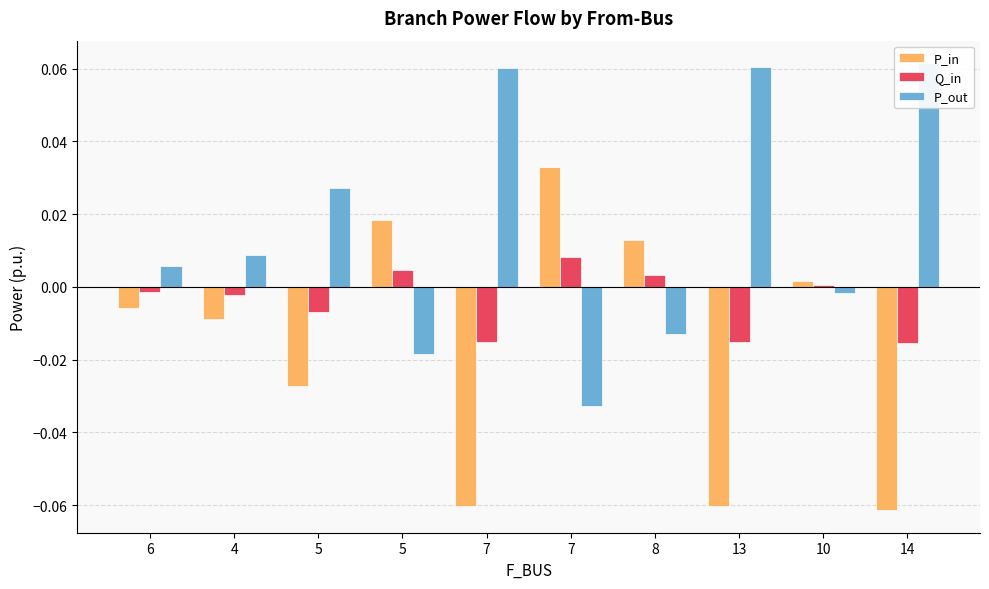

List the series in order of their peak value, highest first.

P_out, P_in, Q_in